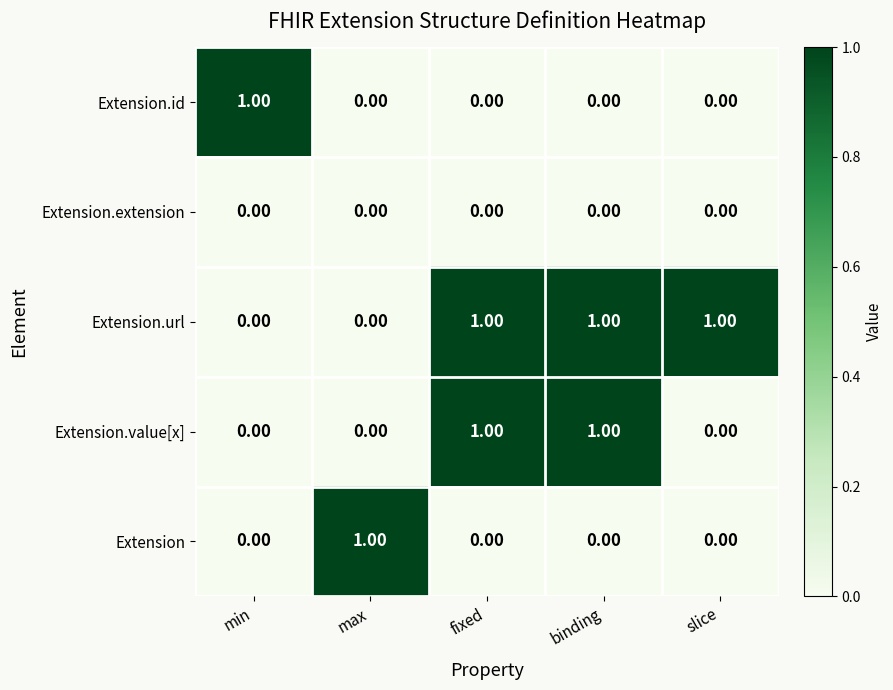

Which series has the largest total across all categories?

Extension.url